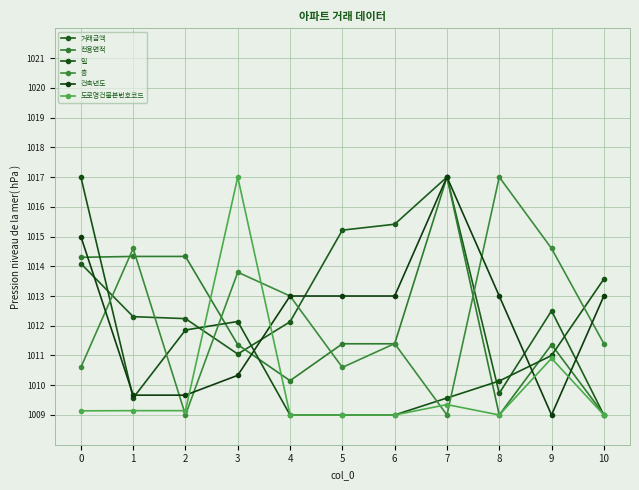

Rank the series at 2 from lowest to highest value.

층, 도로명건물본번호코드, 건축년도, 일, 거래금액, 전용면적